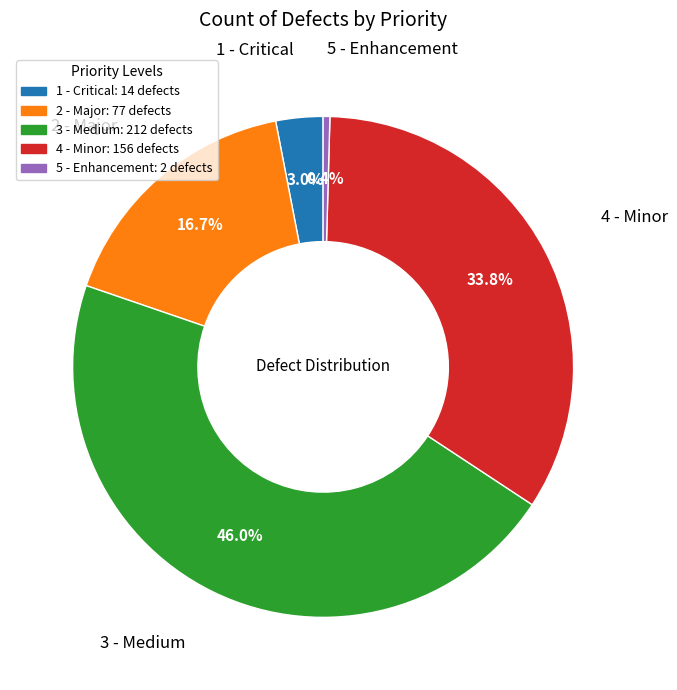

To the nearest percent, what percentage of the pie is 2 - Major?

17%